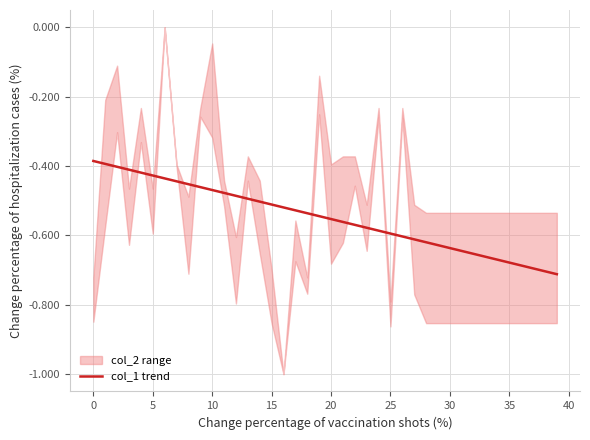

How many lines are shown in the chart?

1